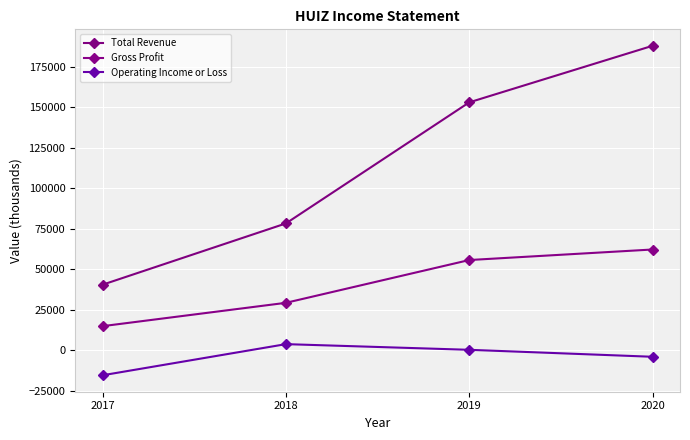

True or false: Operating Income or Loss and Gross Profit intersect in this chart.

False